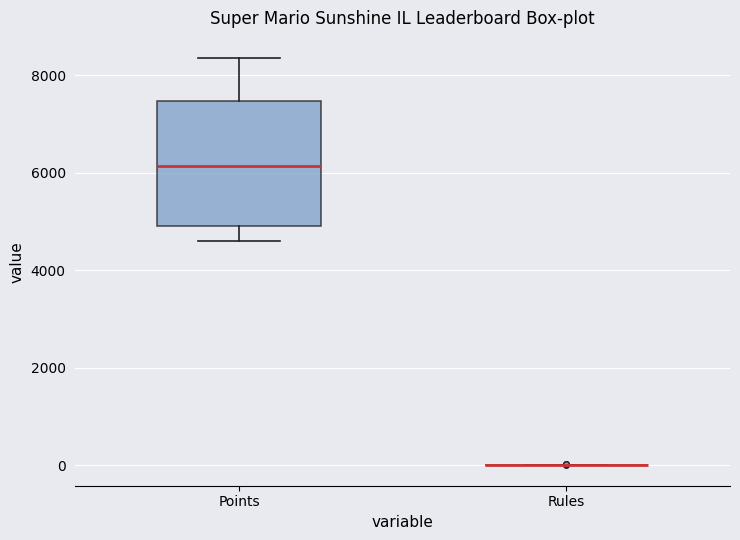

Comparing the boxes themselves (not the whiskers), which one is the tallest?

Points